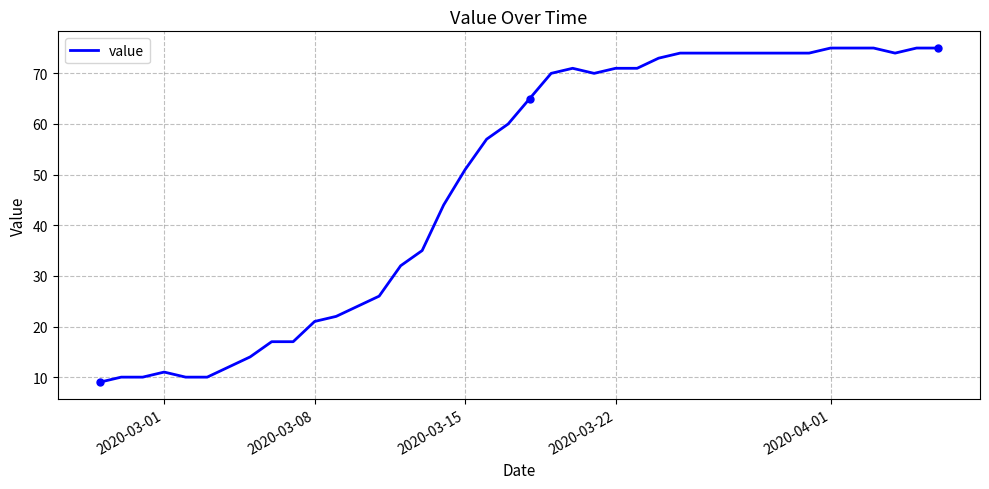

What is the maximum value for value?

75